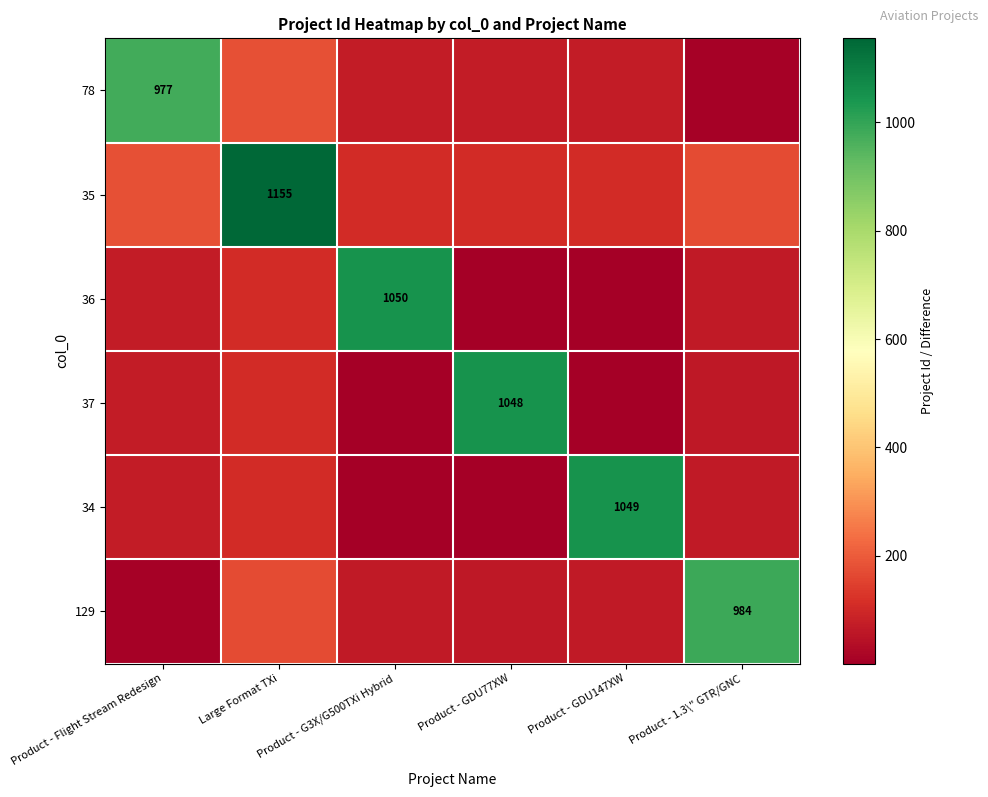

The value of 36 at Product - G3X/G500TXi Hybrid is 1050. True or false?

True